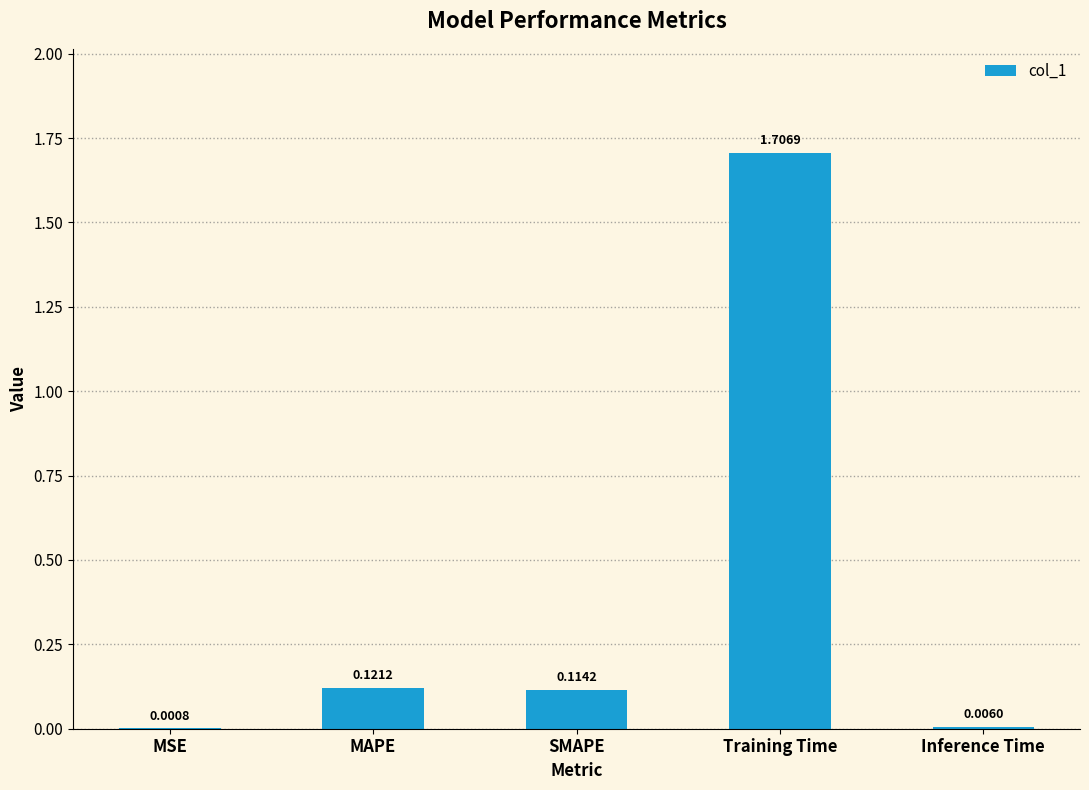

What is the change in value from MSE to MAPE?

+0.1